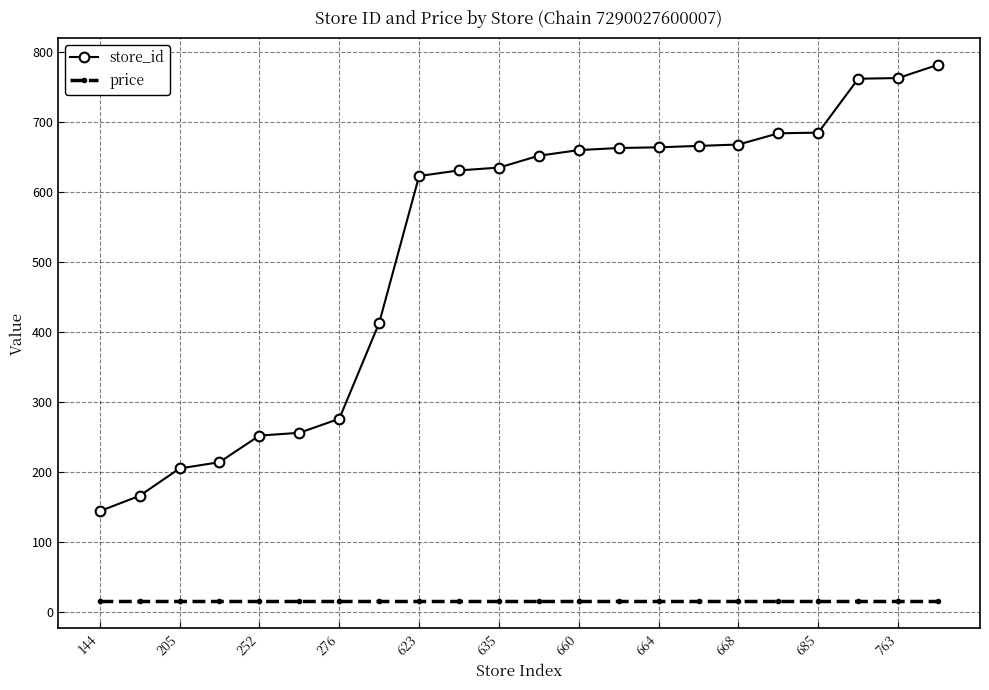

What is the value of the store_id point at the 4th from the left?

214.0